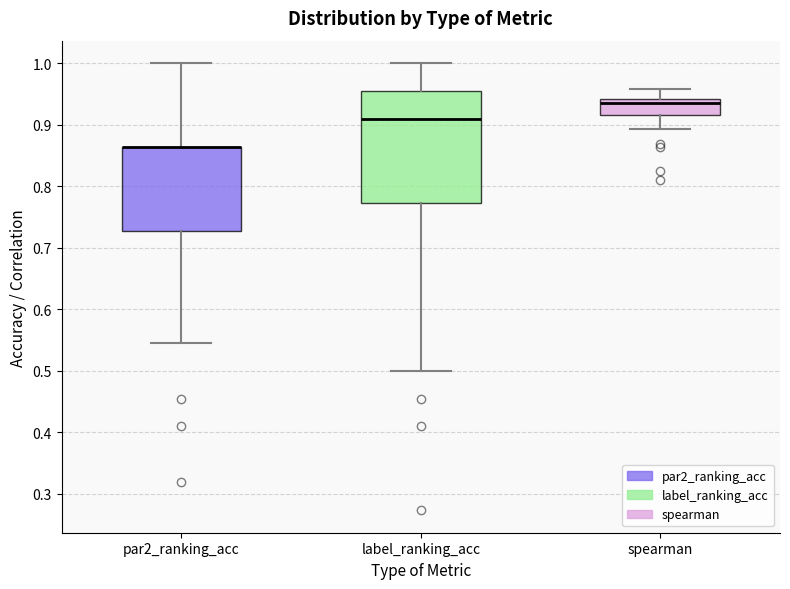

Reading left to right, read every box against the y-axis: the position of its median line, the range the box covers, and the ends of its whiskers. The values are not printed on the chart, so give them approximately, as read against the axis.

par2_ranking_acc: median 0.86 (drawn on the box's upper edge), box 0.73 to 0.86, whiskers 0.55 to 1.00
label_ranking_acc: median 0.91, box 0.77 to 0.95, whiskers 0.50 to 1.00
spearman: median 0.93, box 0.91 to 0.94, whiskers 0.89 to 0.96